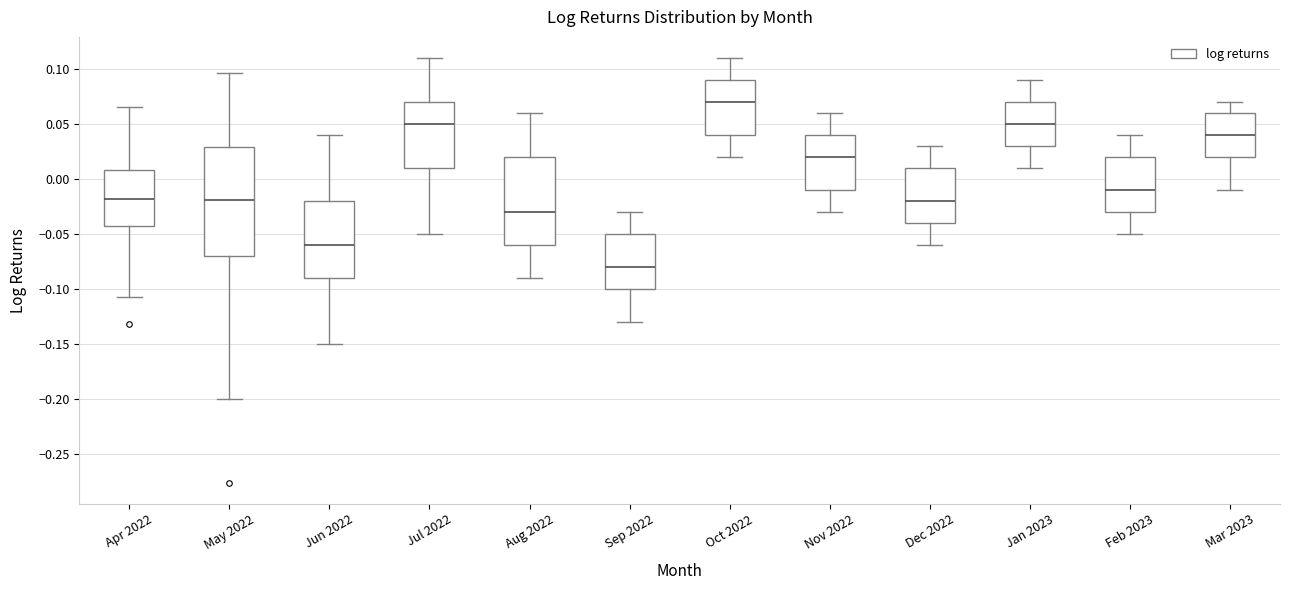

Reading left to right, transcribe this box plot: for each box, give where its median line is, the range the box spans, and where its two whiskers end, as read against the y-axis. The values are not printed on the chart, so give them approximately, as read against the axis.

Apr 2022: median -0.020, box -0.045 to 0.010, whiskers -0.105 to 0.065
May 2022: median -0.020, box -0.070 to 0.030, whiskers -0.200 to 0.095
Jun 2022: median -0.060, box -0.090 to -0.020, whiskers -0.150 to 0.040
Jul 2022: median 0.050, box 0.010 to 0.070, whiskers -0.050 to 0.110
Aug 2022: median -0.030, box -0.060 to 0.020, whiskers -0.090 to 0.060
Sep 2022: median -0.080, box -0.100 to -0.050, whiskers -0.130 to -0.030
Oct 2022: median 0.070, box 0.040 to 0.090, whiskers 0.020 to 0.110
Nov 2022: median 0.020, box -0.010 to 0.040, whiskers -0.030 to 0.060
Dec 2022: median -0.020, box -0.040 to 0.010, whiskers -0.060 to 0.030
Jan 2023: median 0.050, box 0.030 to 0.070, whiskers 0.010 to 0.090
Feb 2023: median -0.010, box -0.030 to 0.020, whiskers -0.050 to 0.040
Mar 2023: median 0.040, box 0.020 to 0.060, whiskers -0.010 to 0.070